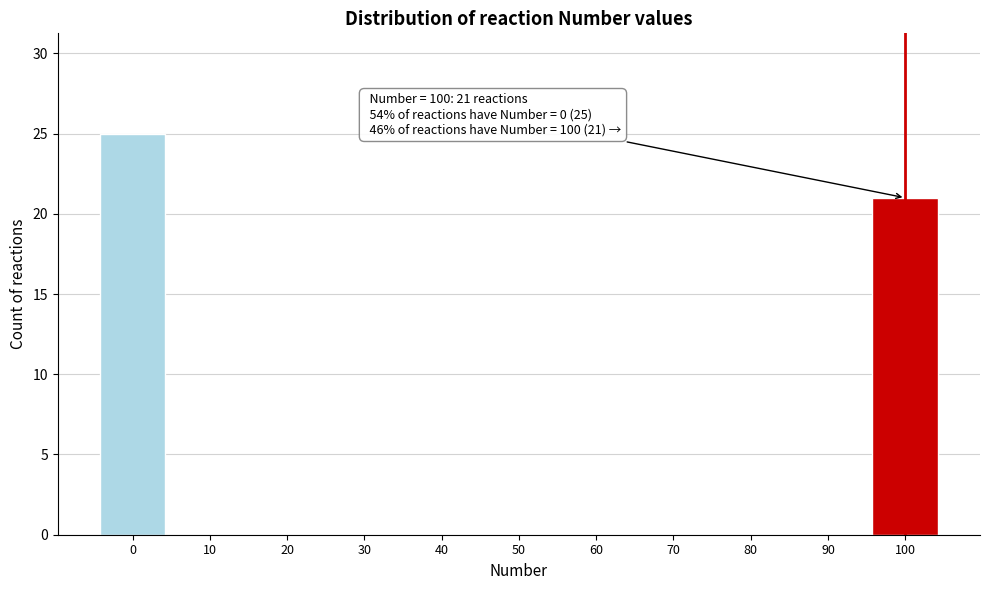

Reading left to right, extract all data points from this chart.

0=25	10=0	20=0	30=0	40=0	50=0	60=0	70=0	80=0	90=0	100=21